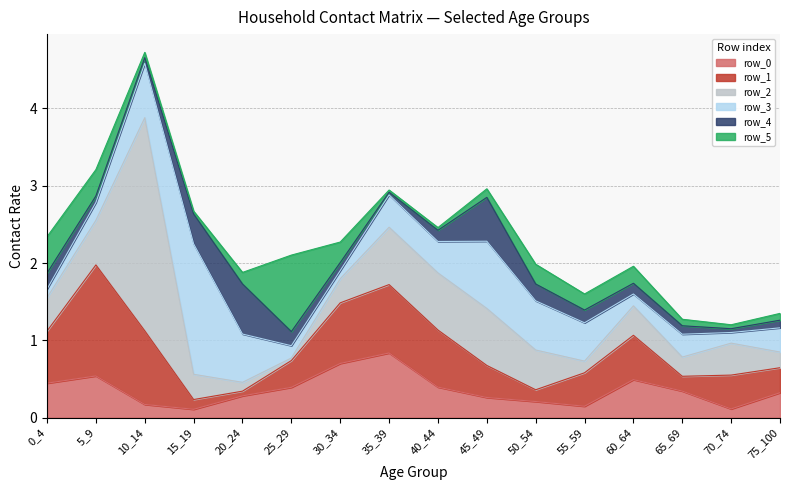

Which category has the lowest value across all series?

35_39